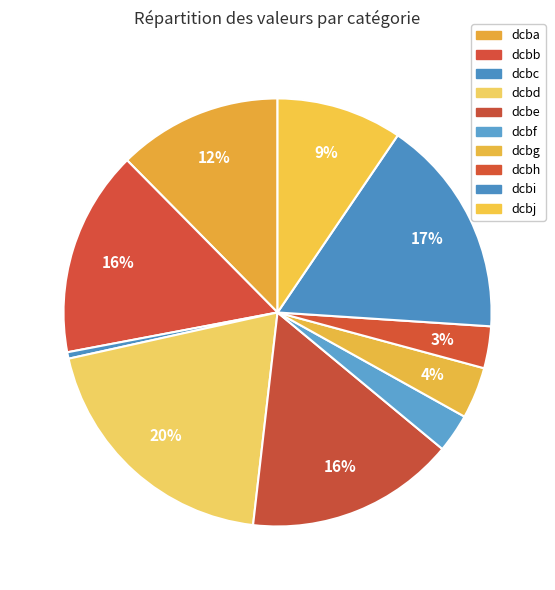

Count the number of slices in the pie.

10